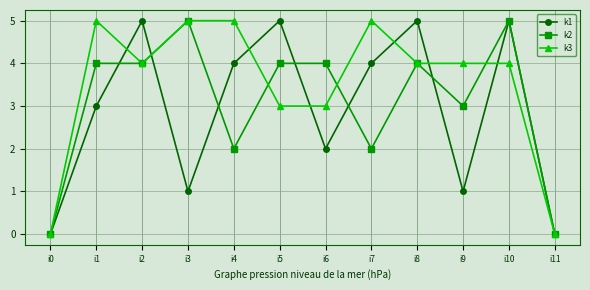

What is the difference between the k2 values at i7 and i9?

1